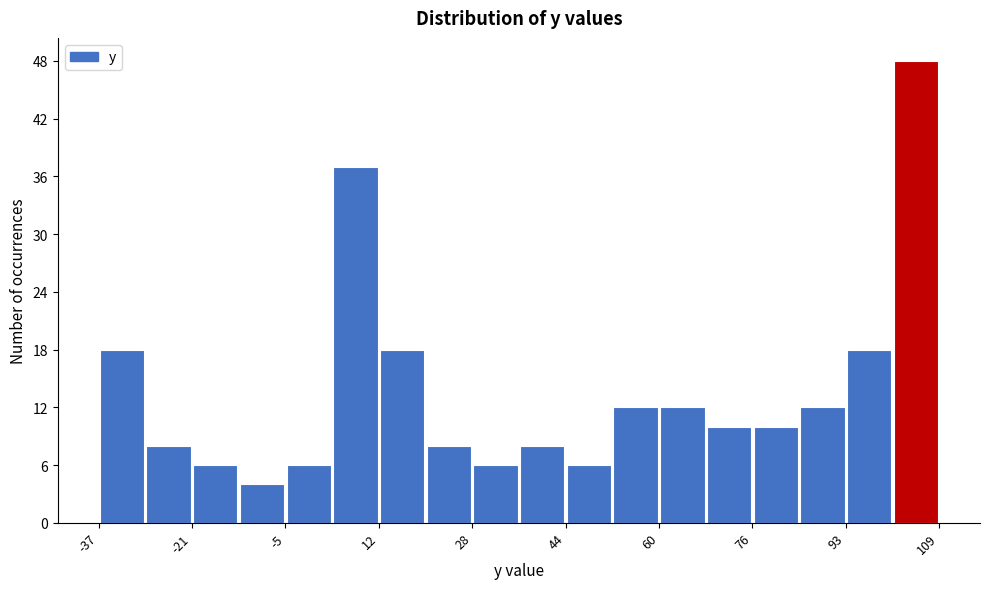

Reading left to right, list every bar in this chart as the range it spans on the x-axis followed by its height. Neither the bar edges nor the heights are printed on the chart, so give them approximately, as read against the axes.

-36 to -28: 18
-28 to -20: 8
-20 to -12: 6
-12 to -4: 4
-4 to 4: 6
4 to 12: 37
12 to 20: 18
20 to 28: 8
28 to 36: 6
36 to 44: 8
44 to 52: 6
52 to 60: 12
60 to 68: 12
68 to 76: 10
76 to 84: 10
84 to 92: 12
92 to 100: 18
100 to 108: 48